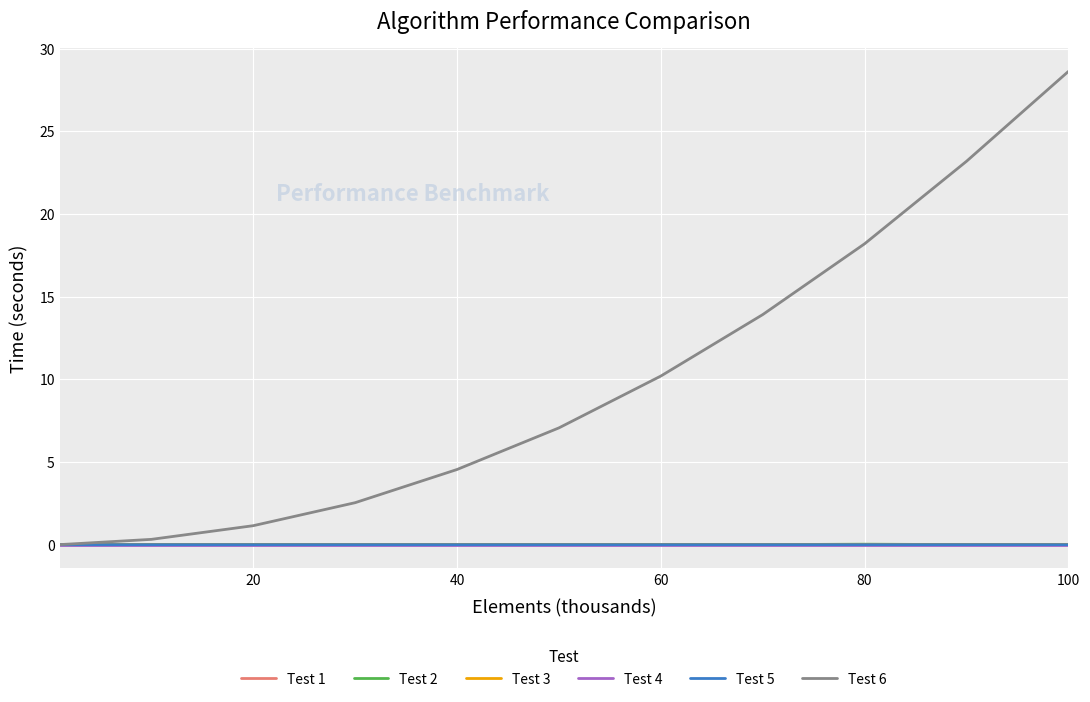

What is the greatest value displayed?

28.6